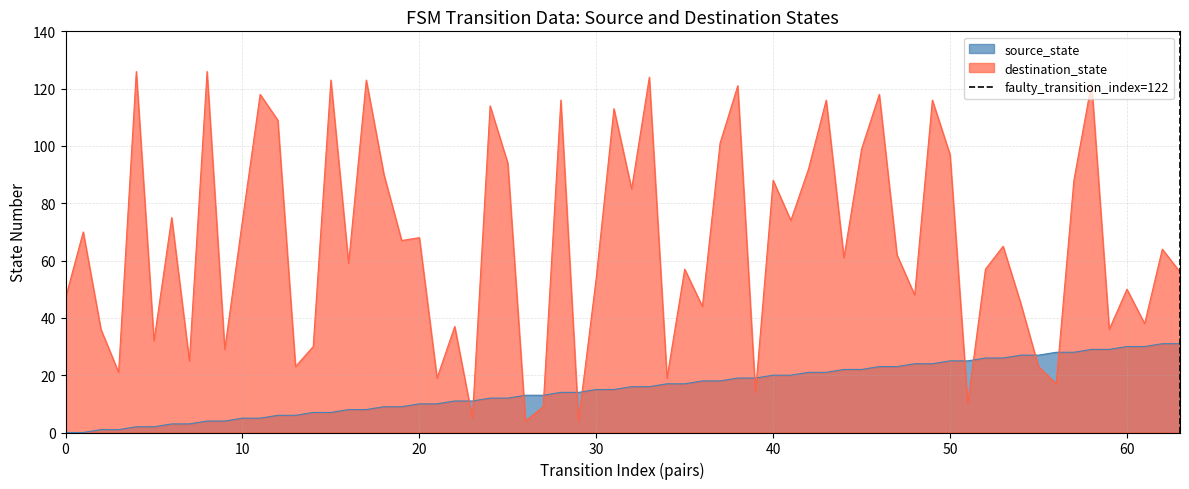

Which series ends up on top after the final intersection of destination_state and source_state?

destination_state